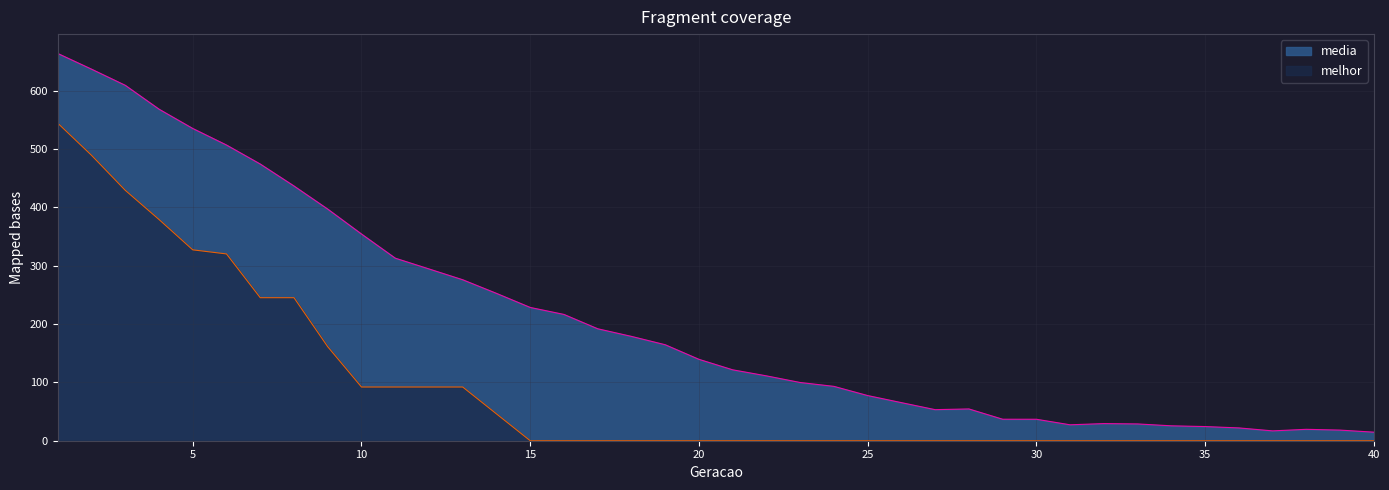

Reading right to left, extract all data points from this chart.

media: 14.7	18.2	19.5	16.9	22.0	24.3	25.5	28.8	29.4	27.3	36.8	36.8	54.5	53.2	65.3	77.4	93.1	99.8	111.1	121.5	139.5	164.5	178.8	191.8	216.4	228.3	252.5	275.8	294.3	312.8	354.1	396.8	436.4	474.0	506.6	534.9	568.0	608.9	636.6	663.4
melhor: 0.0	0.0	0.0	0.0	0.0	0.0	0.0	0.0	0.0	0.0	0.0	0.0	0.0	0.0	0.0	0.0	0.0	0.0	0.0	0.0	0.0	0.0	0.0	0.0	0.0	0.0	46.0	92.0	92.0	92.0	92.0	161.0	245.0	245.0	320.0	327.0	379.0	429.0	489.0	544.0